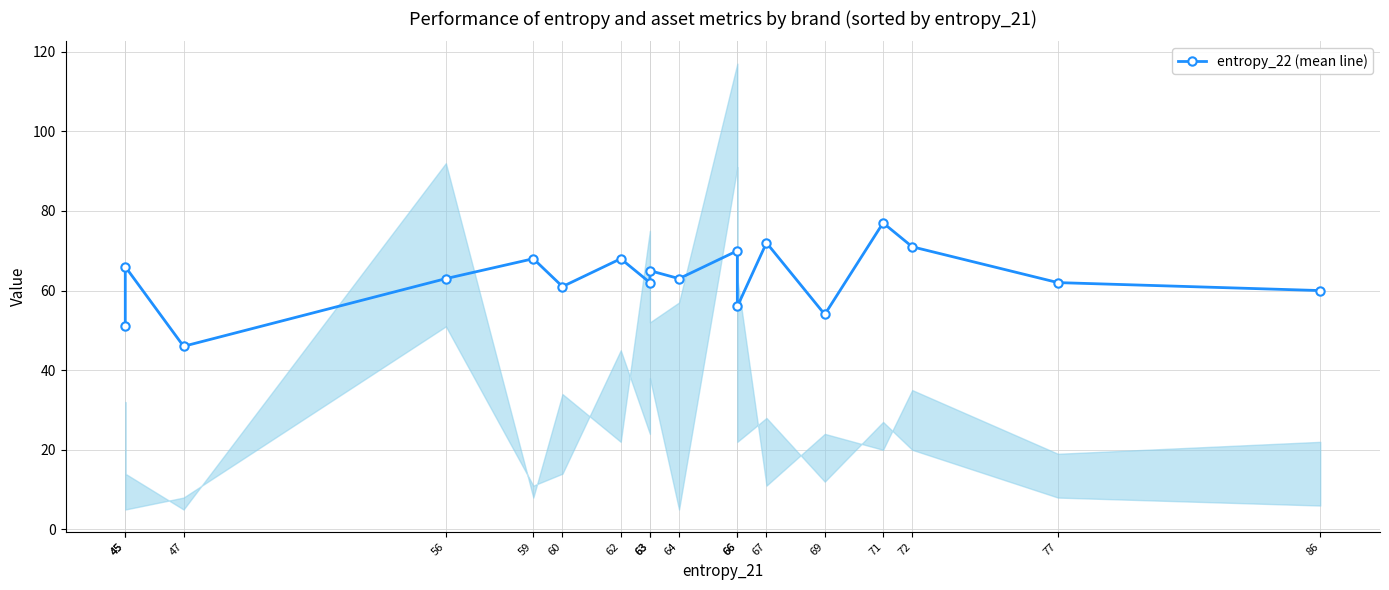

How many values are below 63?

8